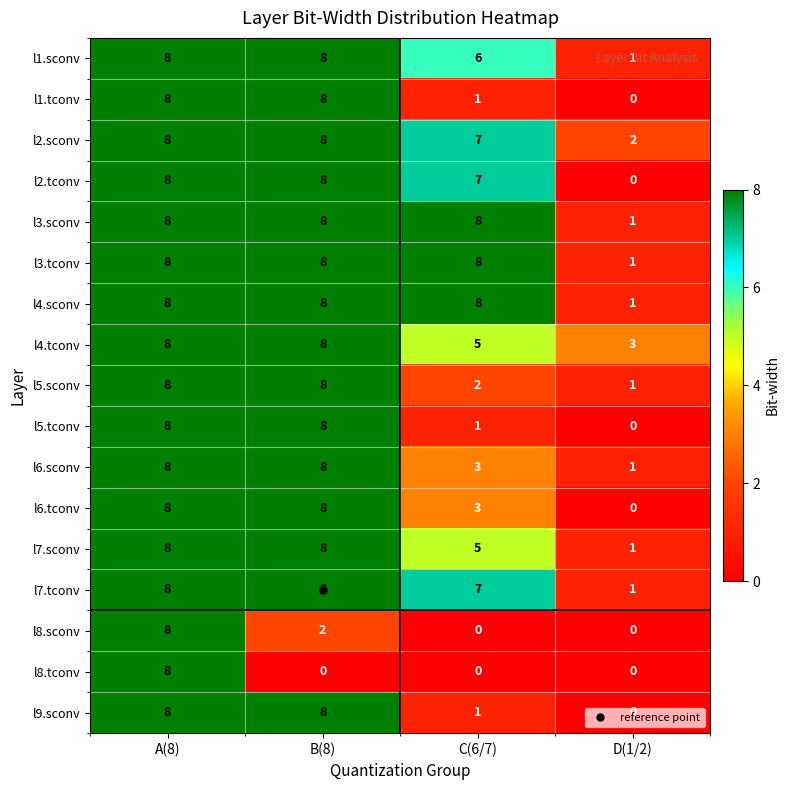

What is the maximum value shown in the chart?

8